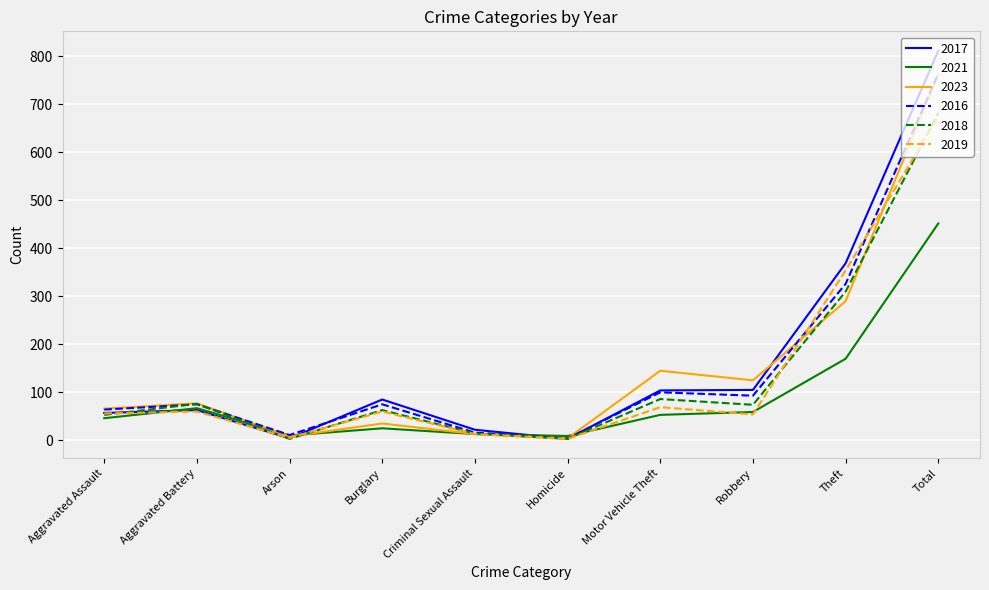

How many distinct data groups are displayed?

6